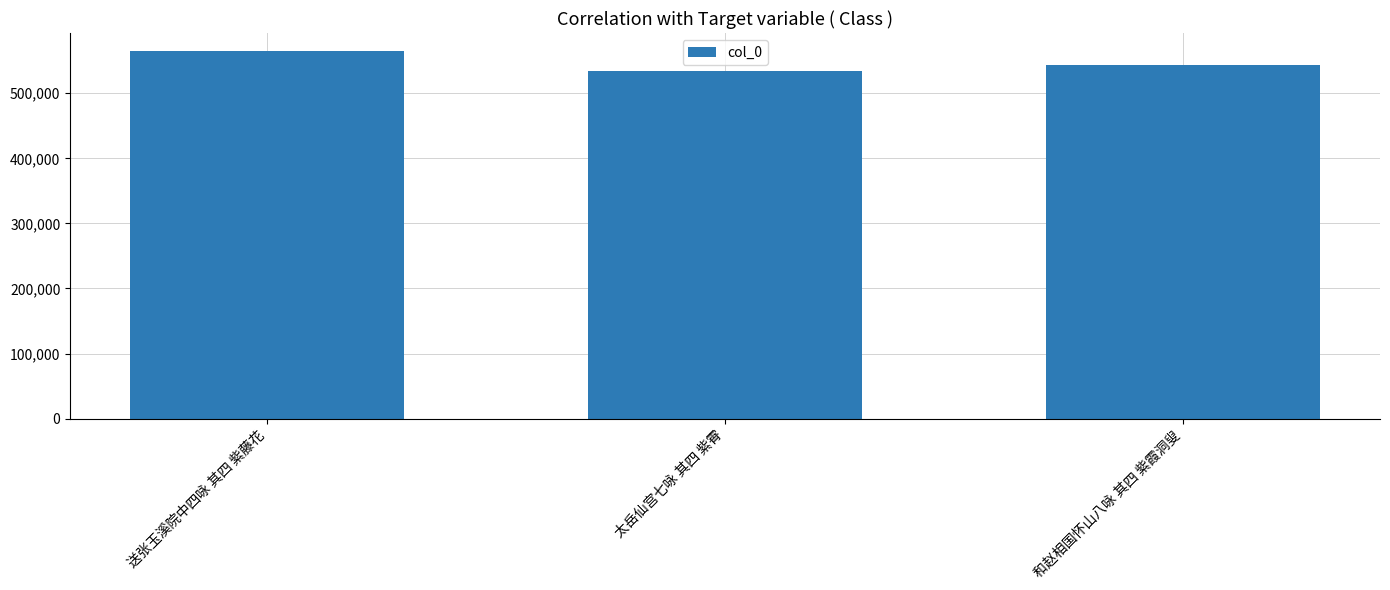

What is the maximum value shown in the chart?

564409